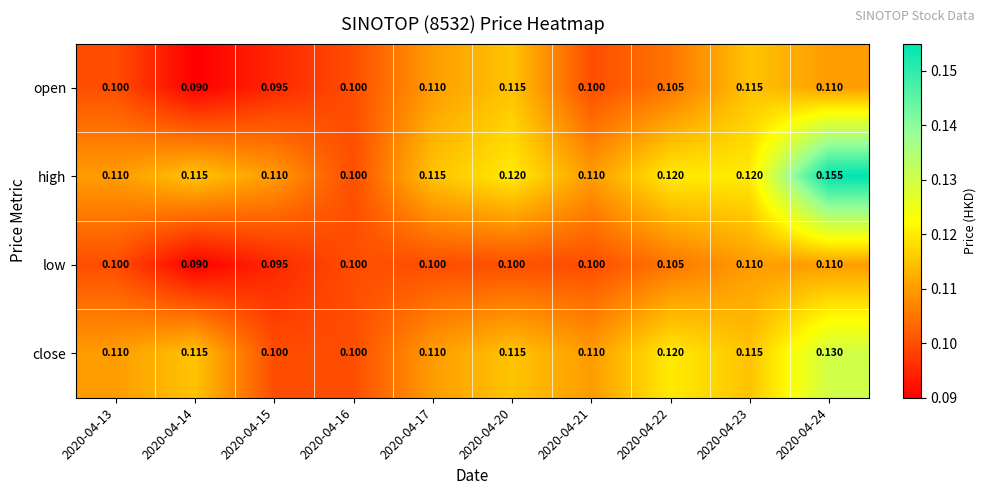

Which series has the widest spread of values?

high